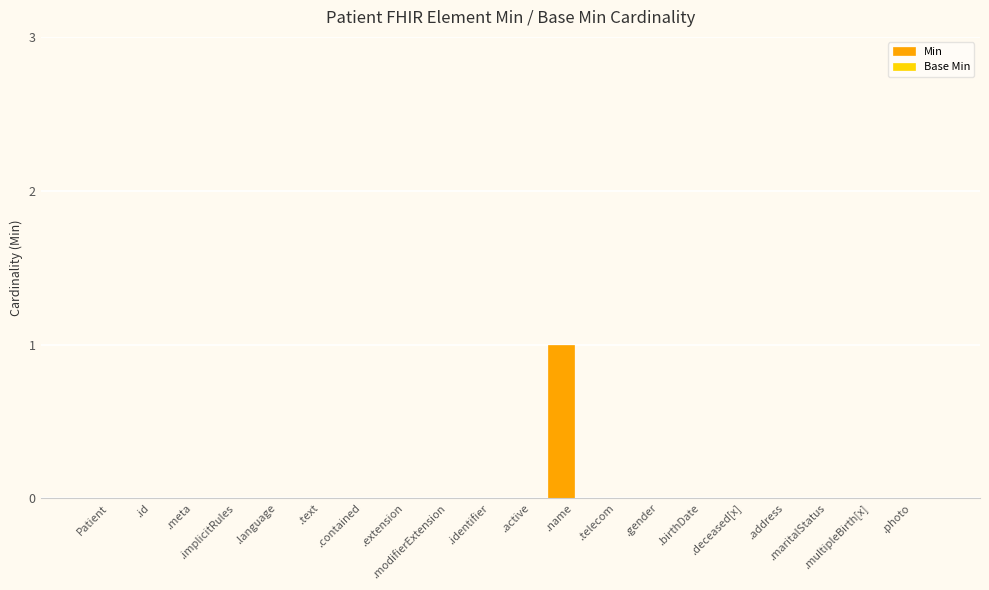

Does the chart contain stacked bars?

No